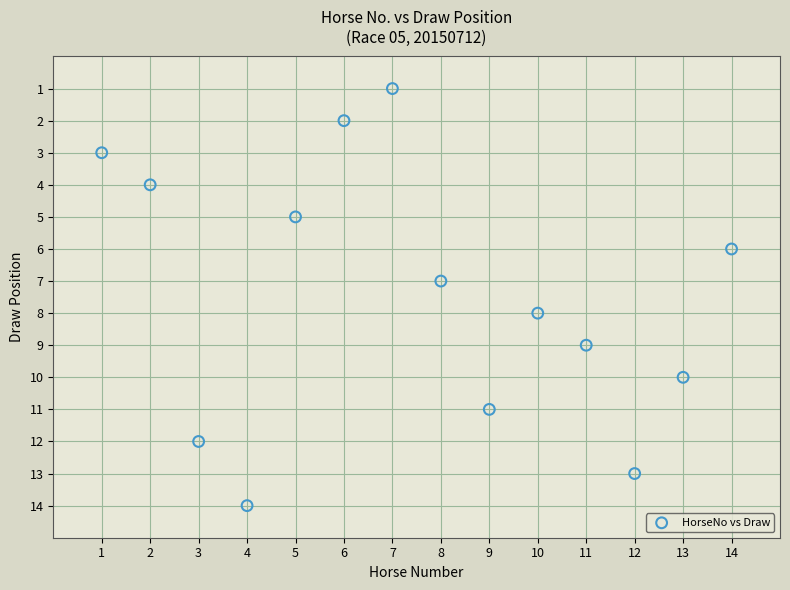

What is the range of Y values (max minus min)?

13